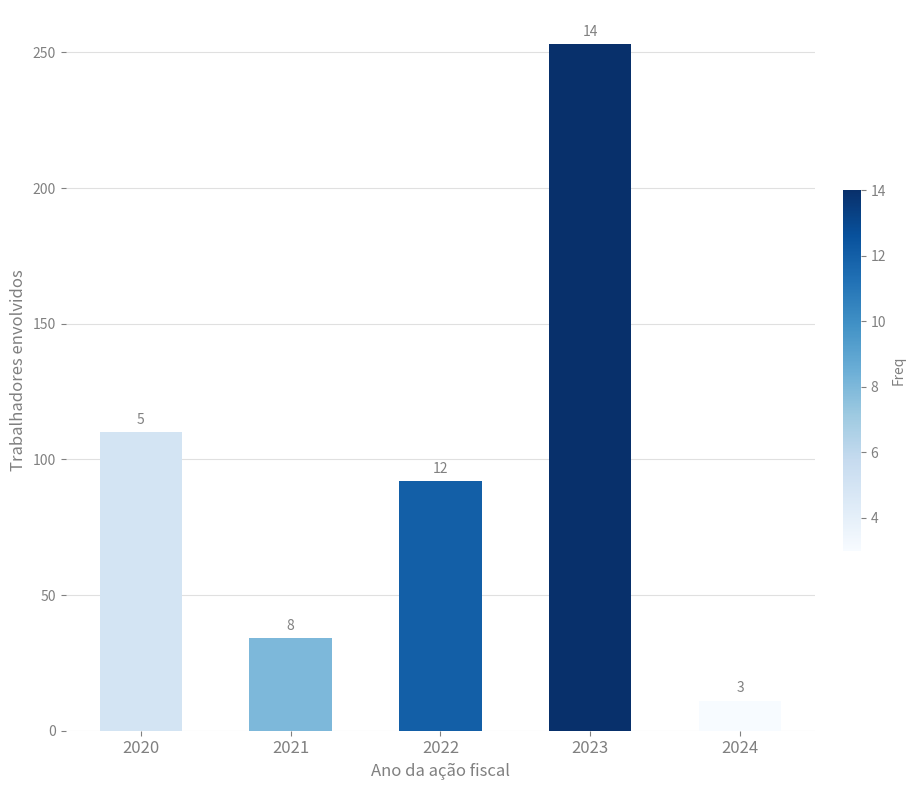

Reading left to right, what are all the values shown in this chart?

110	34	92	253	11